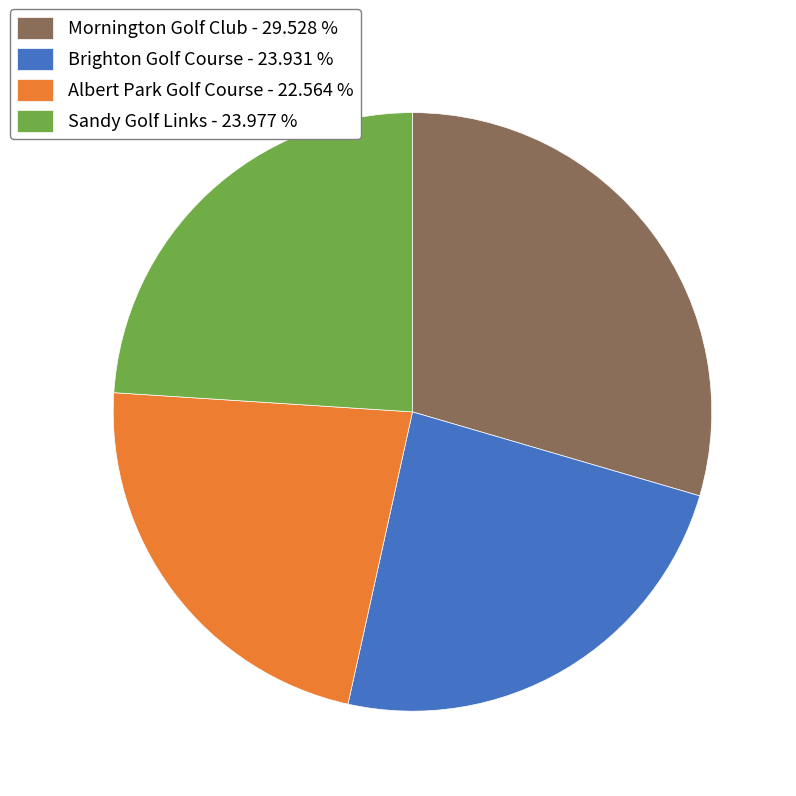

Is there any slice that represents more than half of the pie?

No